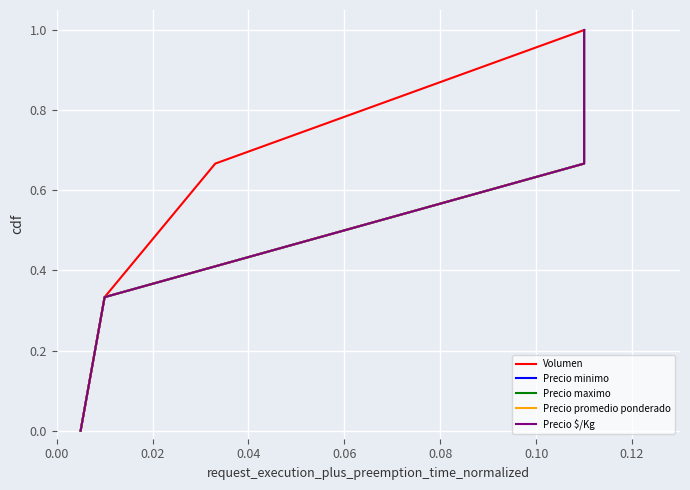

How many values in the Precio minimo series exceed 0?

3